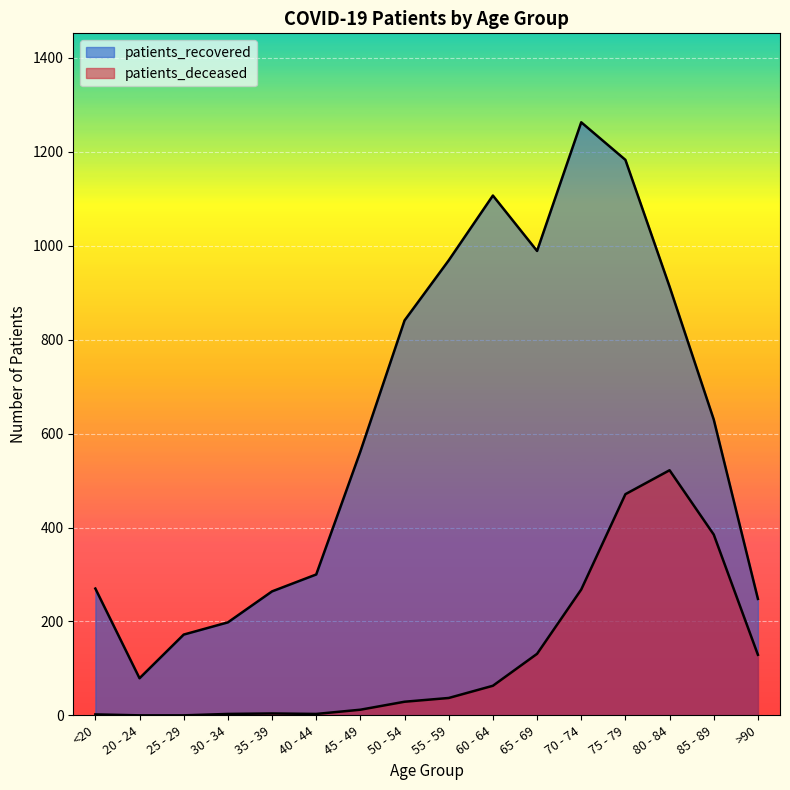

Reading left to right, transcribe all the data shown in this chart.

patients_deceased: <20=2	20 - 24=0	25 - 29=0	30 - 34=3	35 - 39=4	40 - 44=3	45 - 49=12	50 - 54=29	55 - 59=37	60 - 64=63	65 - 69=131	70 - 74=268	75 - 79=471	80 - 84=522	85 - 89=385	>90=129
patients_recovered: <20=270	20 - 24=79	25 - 29=172	30 - 34=198	35 - 39=264	40 - 44=300	45 - 49=562	50 - 54=841	55 - 59=969	60 - 64=1107	65 - 69=989	70 - 74=1263	75 - 79=1183	80 - 84=913	85 - 89=630	>90=248